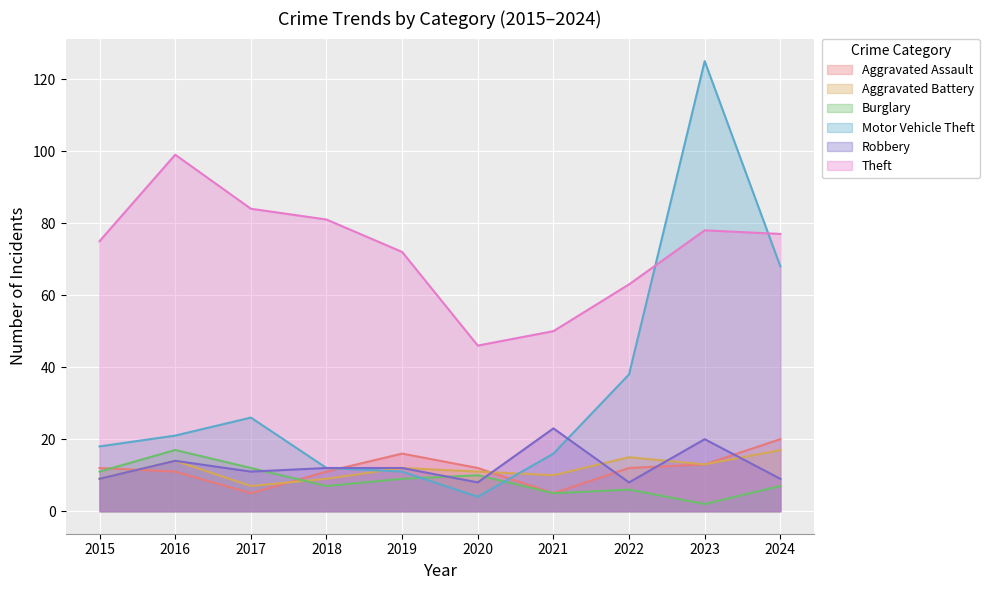

What are all the series names shown in the legend?

Aggravated Assault, Aggravated Battery, Burglary, Motor Vehicle Theft, Robbery, Theft